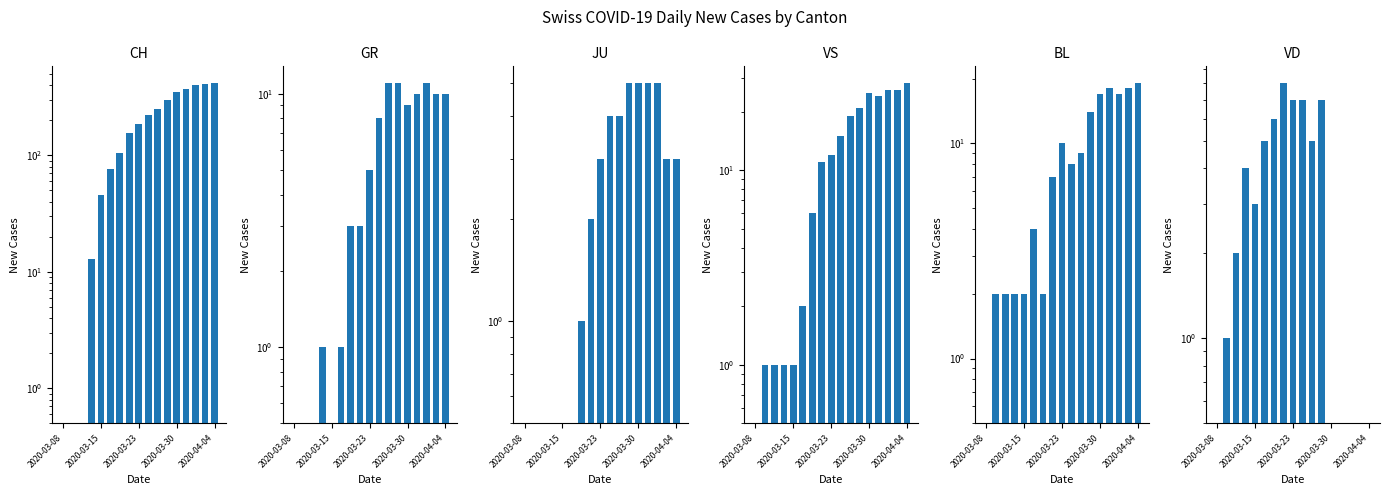

Is it true that VD equals 5.0 at 10?

True